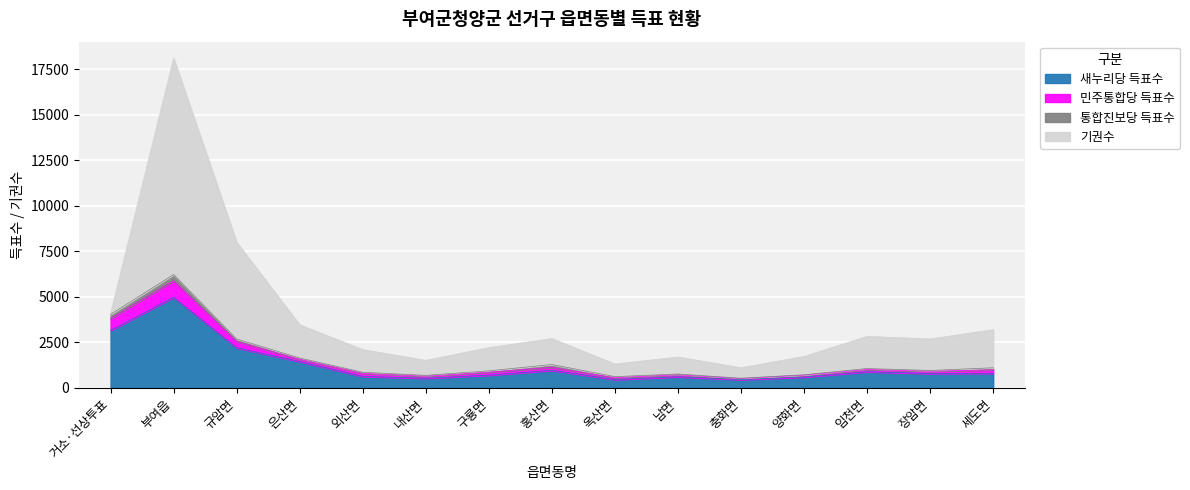

True or false: 민주통합당 득표수 and 새누리당 득표수 intersect in this chart.

False